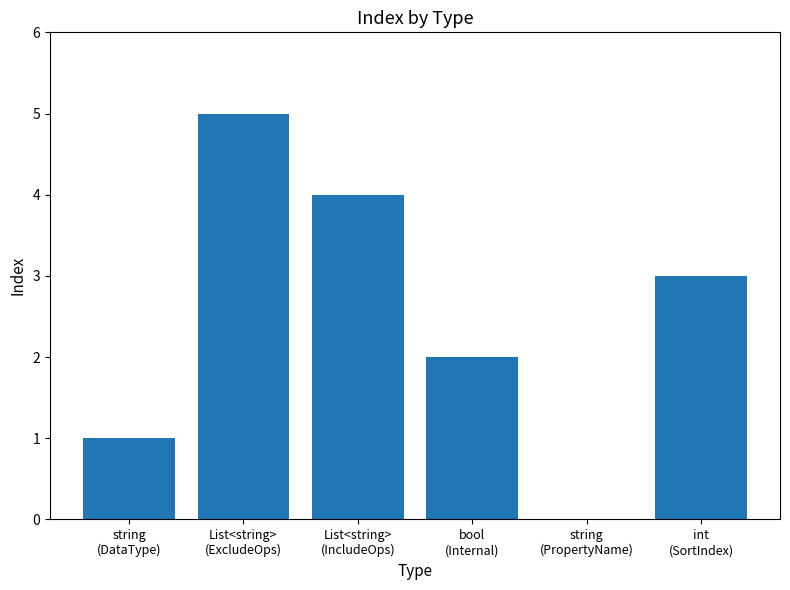

The value at List<string>
(IncludeOps) is 4. True or false?

True